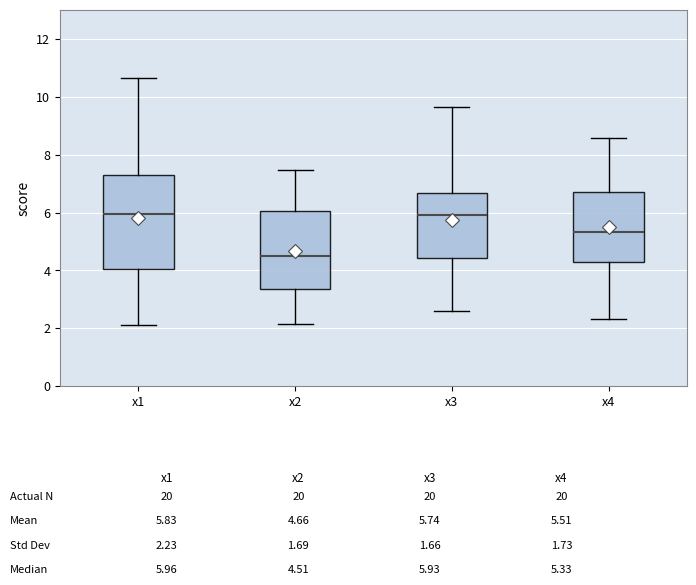

Which box is the tallest, from its lower edge to its upper edge?

x1